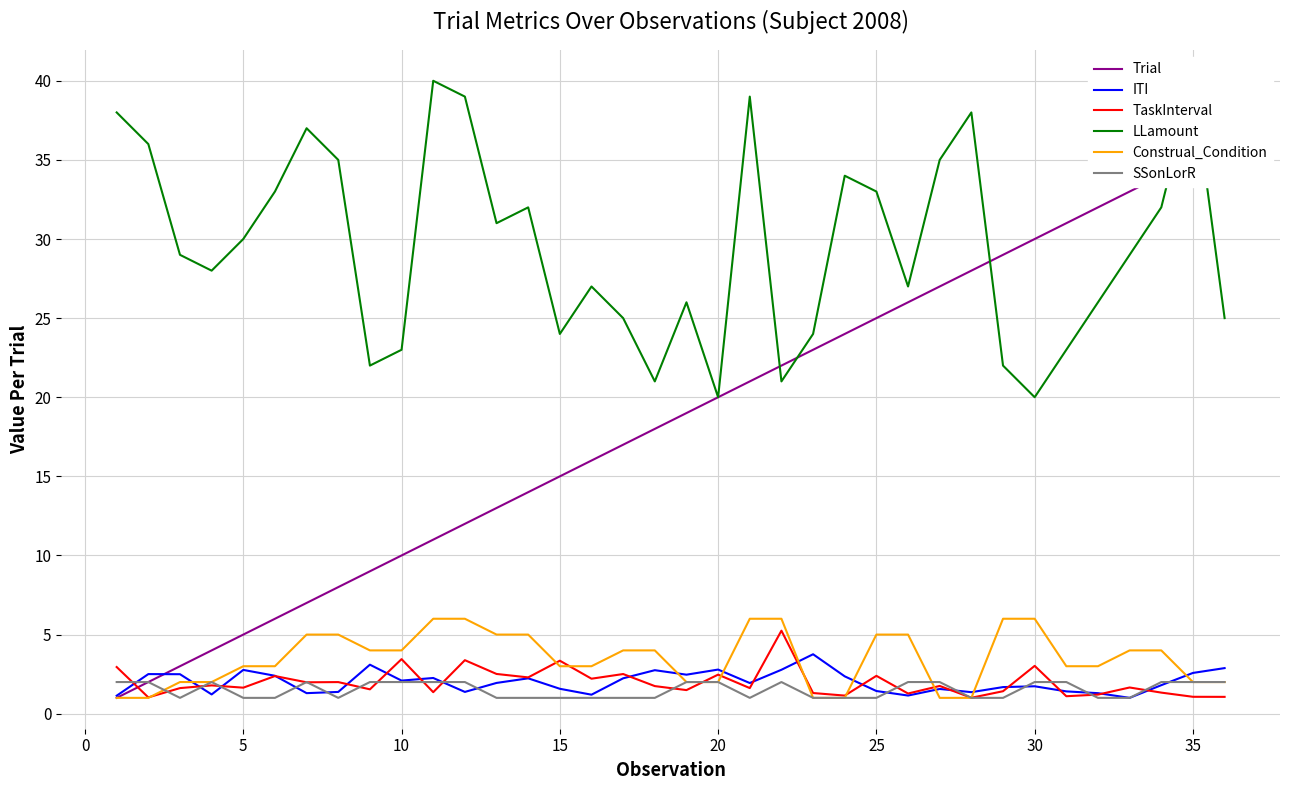

Which series has the widest spread of values?

Trial